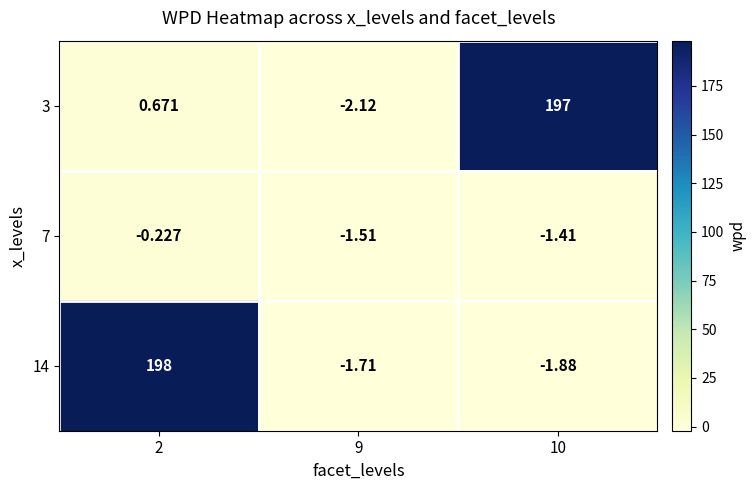

Is the value of 7 at 2 greater than the value of 14 at 10?

Yes